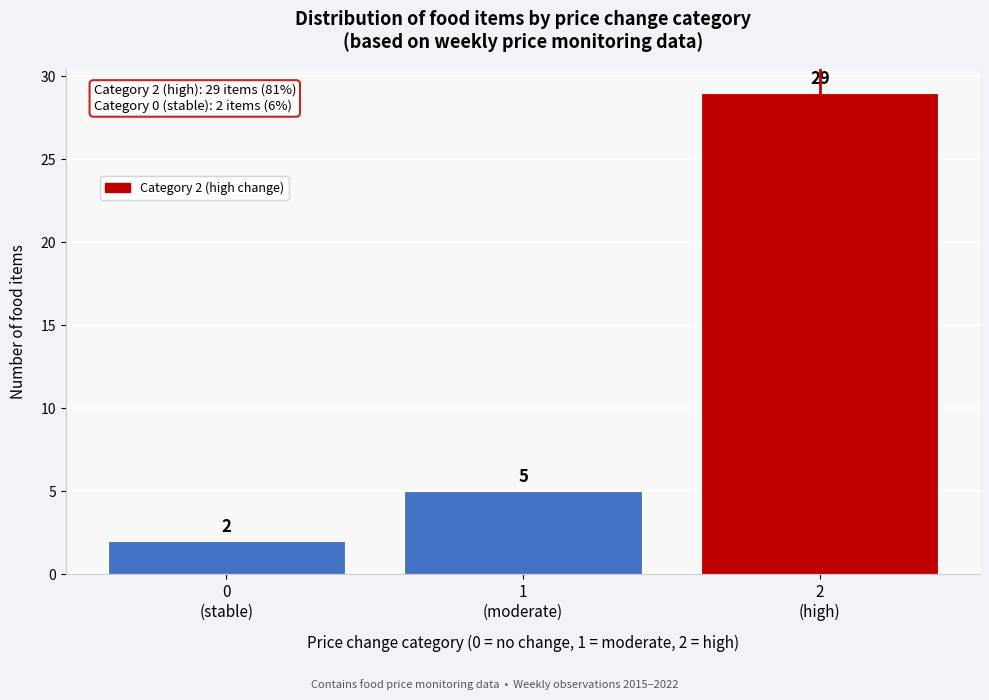

Reading left to right, extract all data points from this chart.

2	5	29